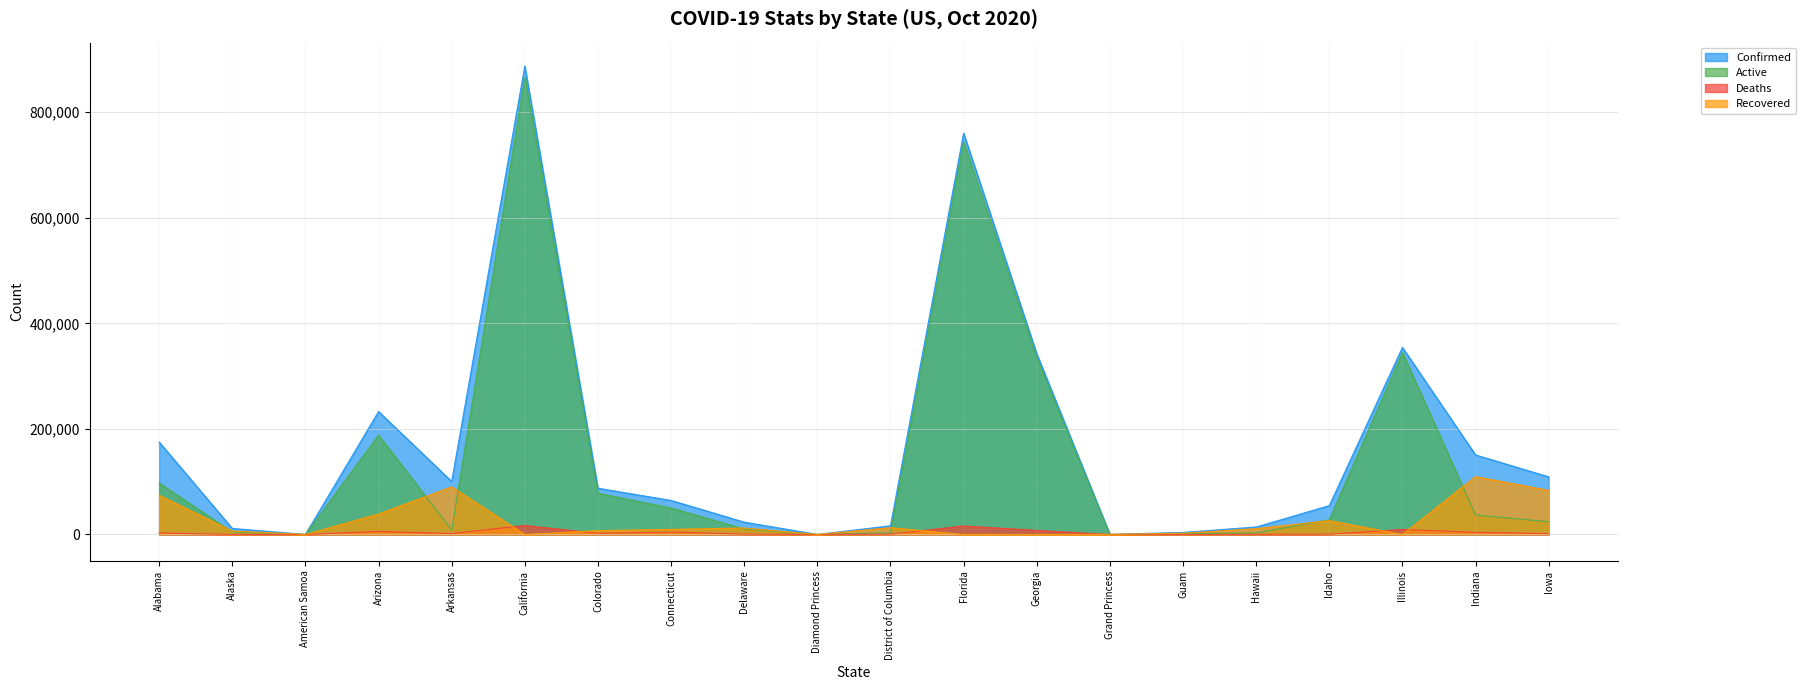

What is the difference between the second highest and minimum values in the Confirmed series?

760389